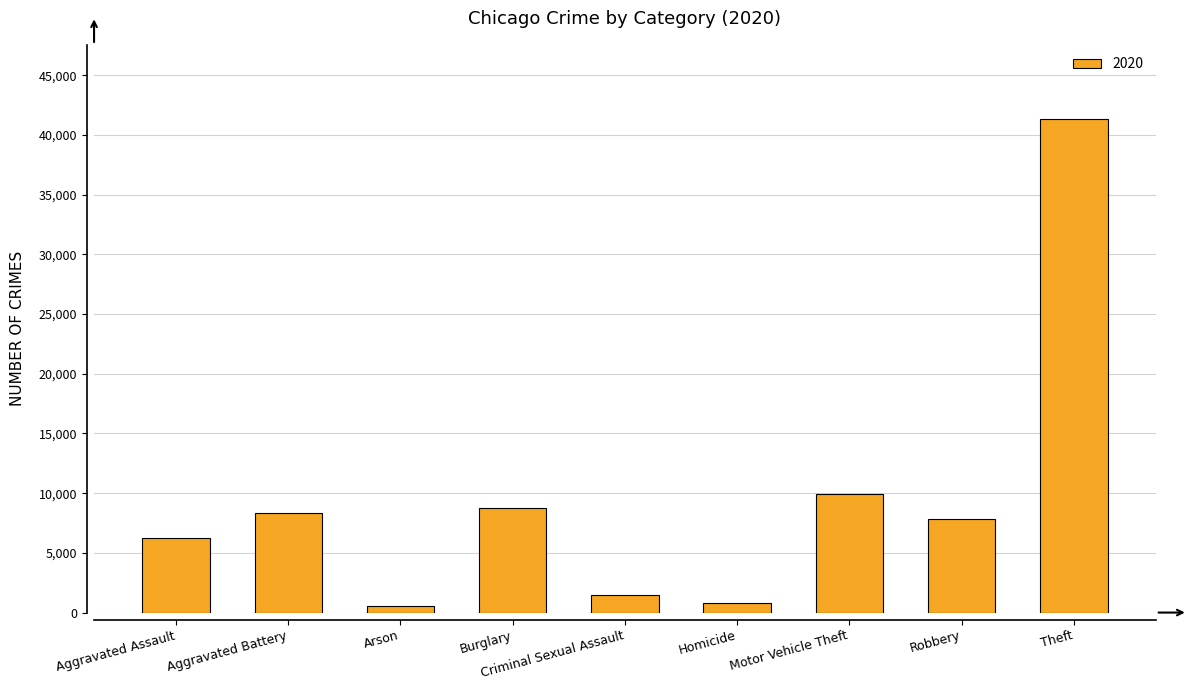

What is the difference between the maximum and minimum values?

40752